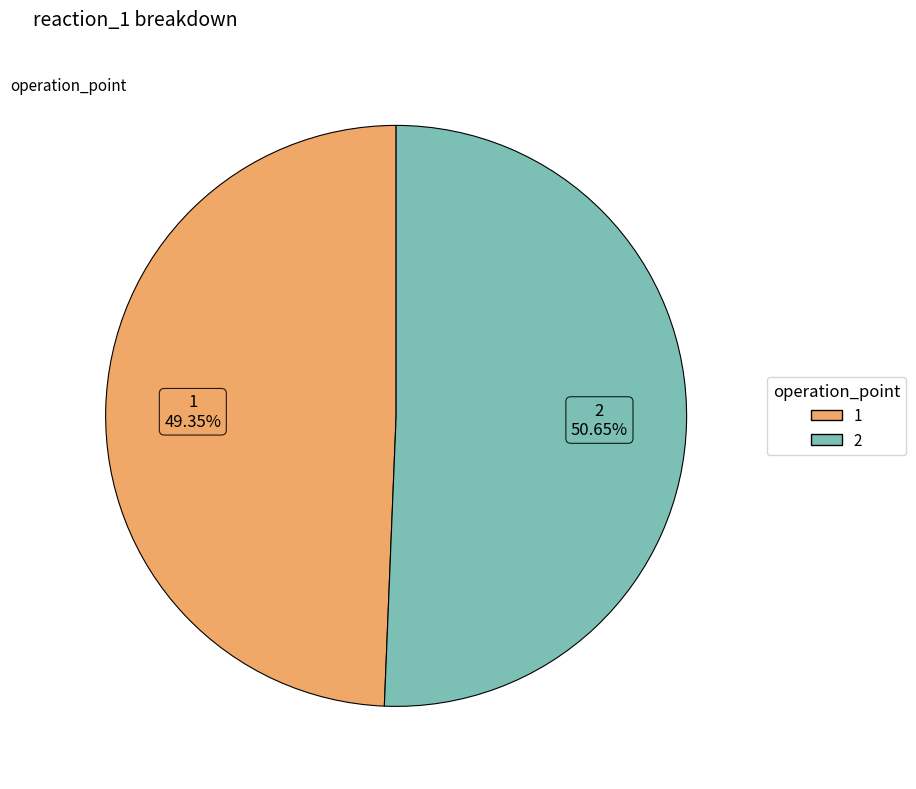

What is the smallest slice in the pie chart?

1